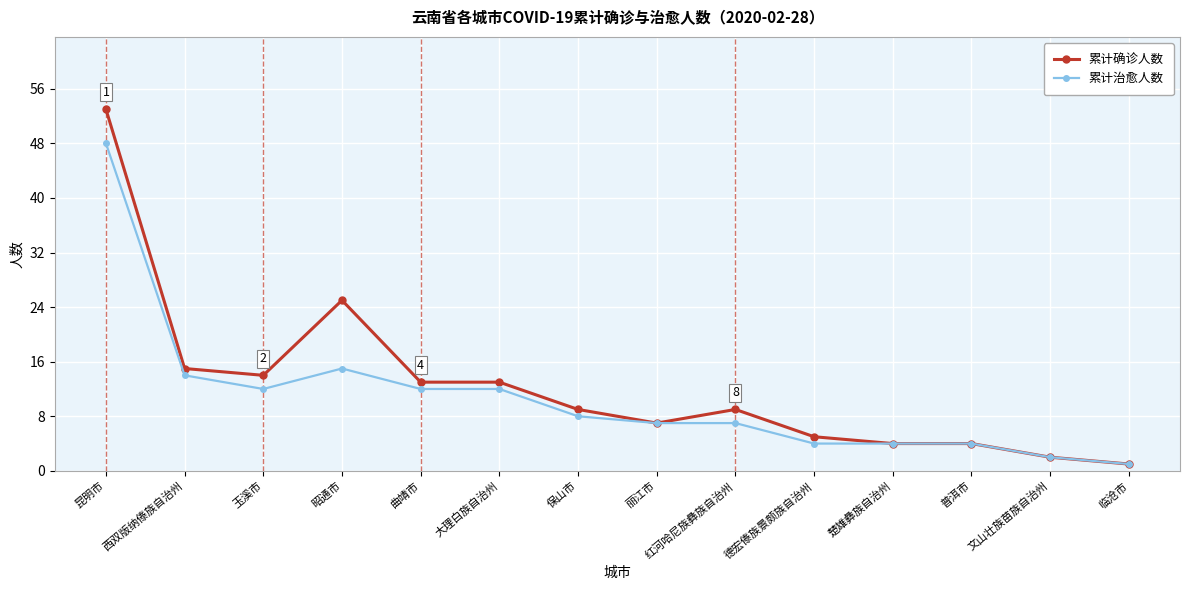

Rank the series by their maximum value, from lowest to highest.

累计治愈人数, 累计确诊人数